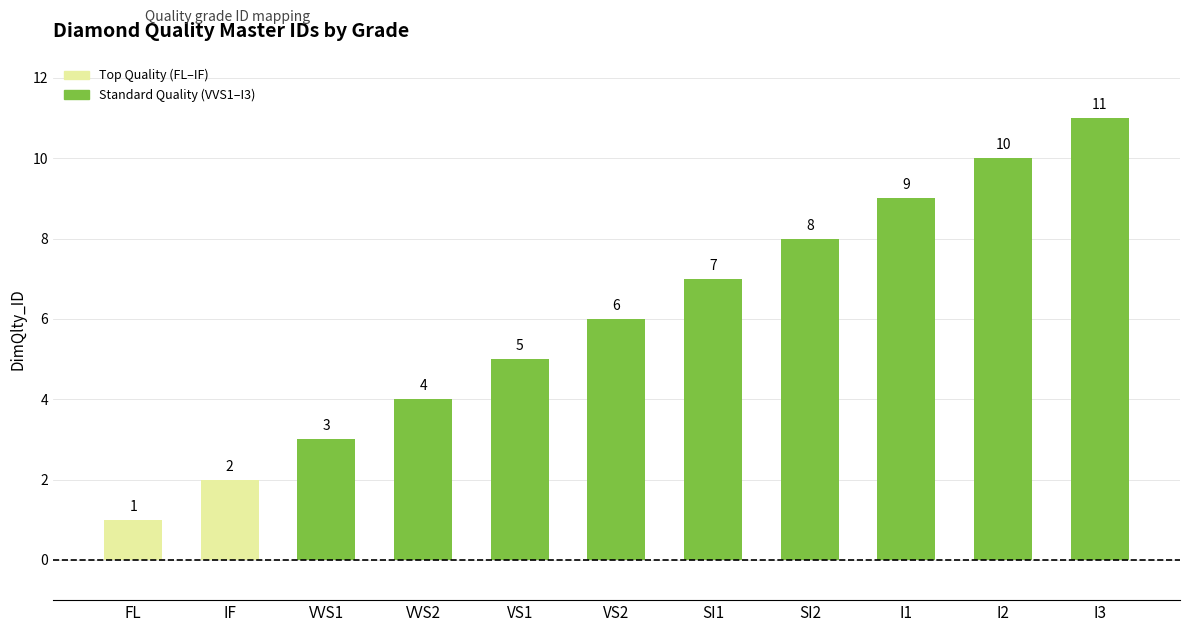

Which category has the highest value across all series?

I3